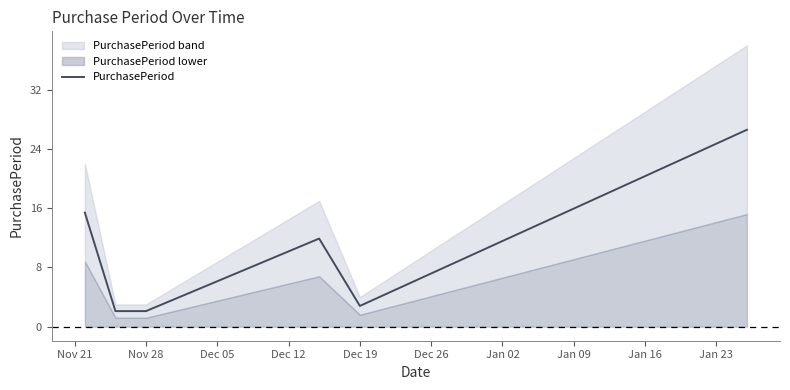

True or false: the data has more than 2 interior local peaks.

False